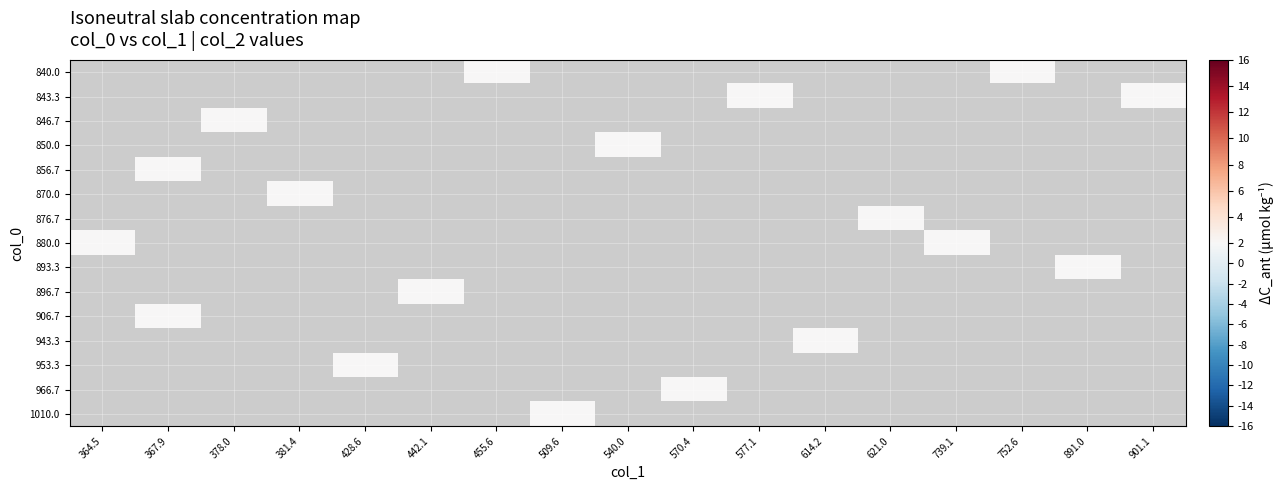

How many distinct data groups are displayed?

15